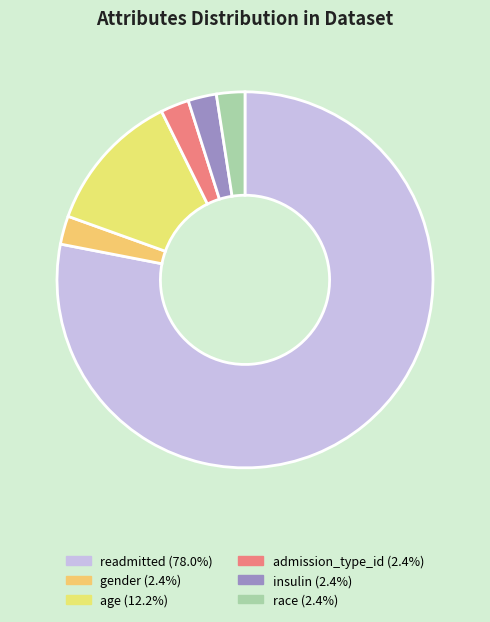

What is the change in value from gender to age?

+4